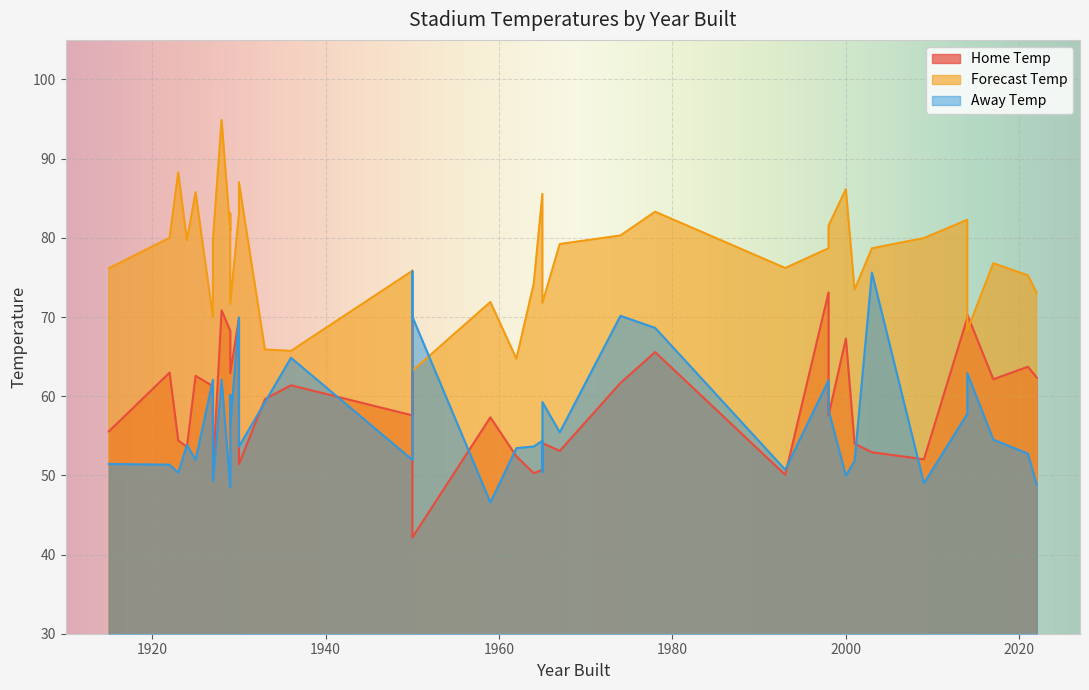

Rank the series by their maximum value, from lowest to highest.

home_temp, away_temp, temp_fg